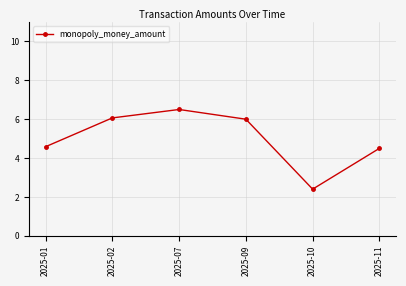

The value at 2025-09 is 3.7. True or false?

False